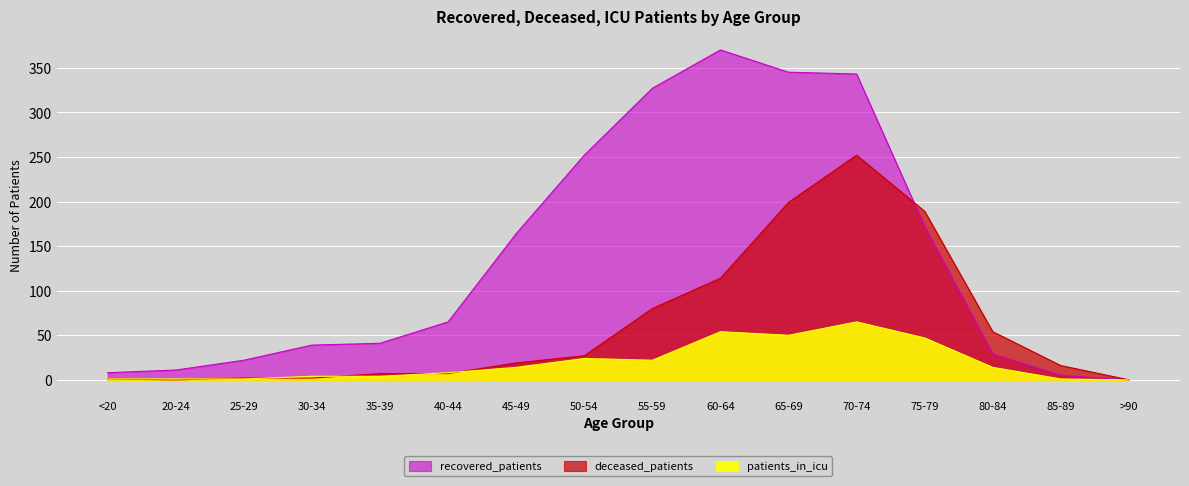

The deceased_patients series shows 189 at 75-79. True or false?

True